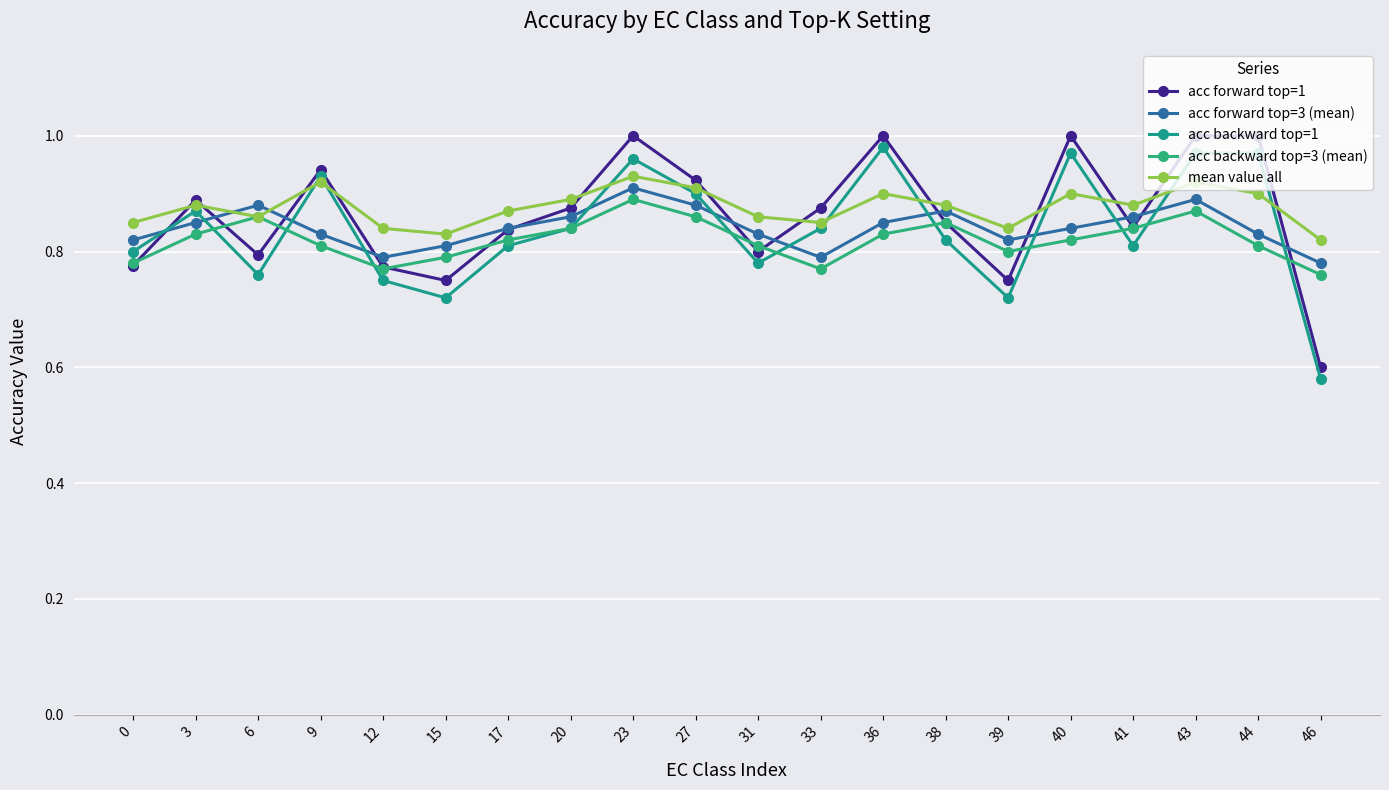

How many distinct data groups are displayed?

5